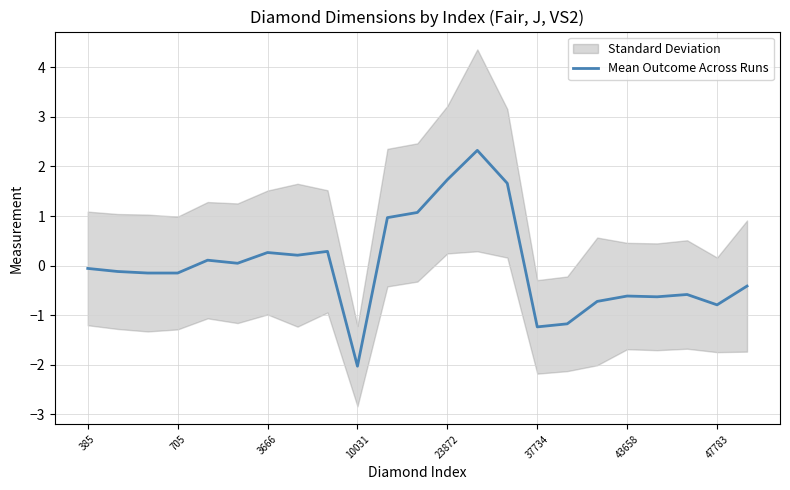

What is the maximum value for Mean Outcome Across Runs?

2.3